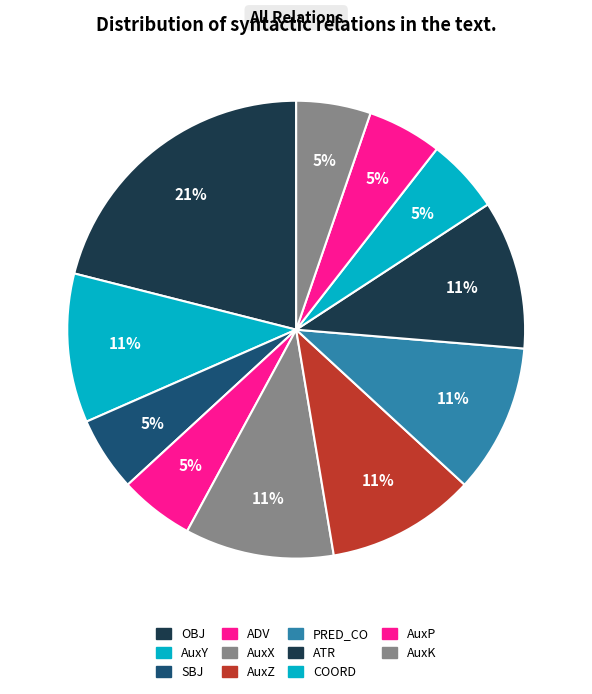

How many slices are in this pie chart?

11